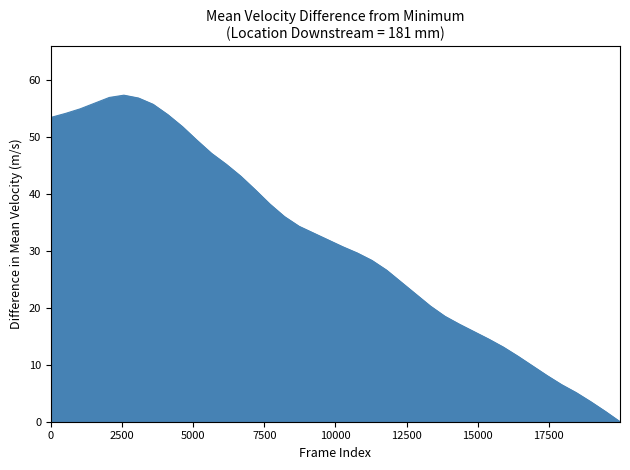

What is the greatest value displayed?

57.3